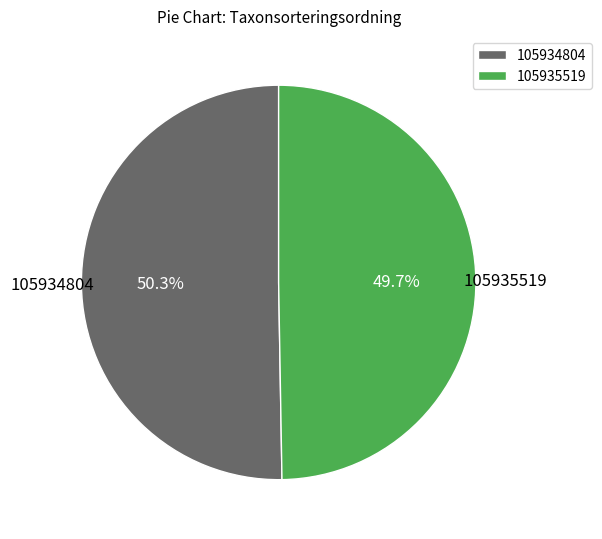

What portion of the pie excludes 105935519?

50.3%